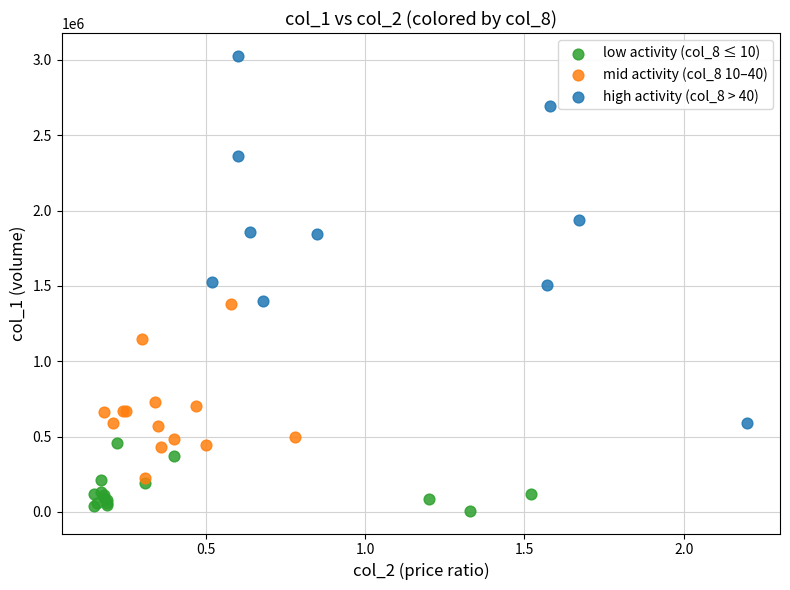

Which series reaches the maximum Y coordinate?

high activity (col_8 > 40)